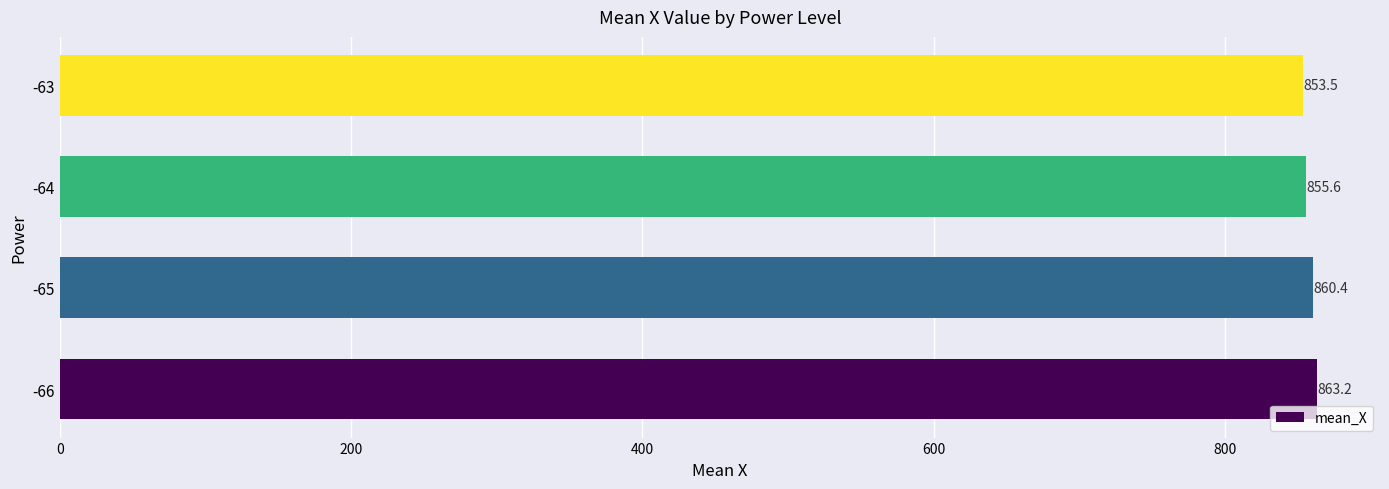

What is the difference between the maximum and minimum values?

9.7